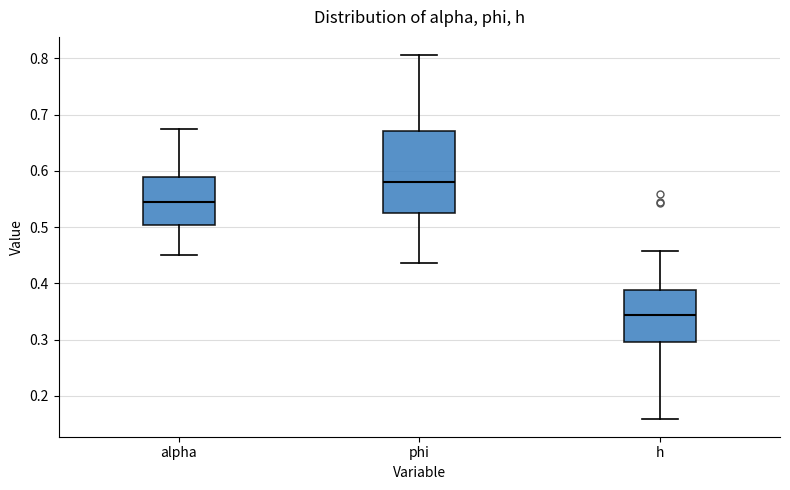

Which box is the tallest, from its lower edge to its upper edge?

phi